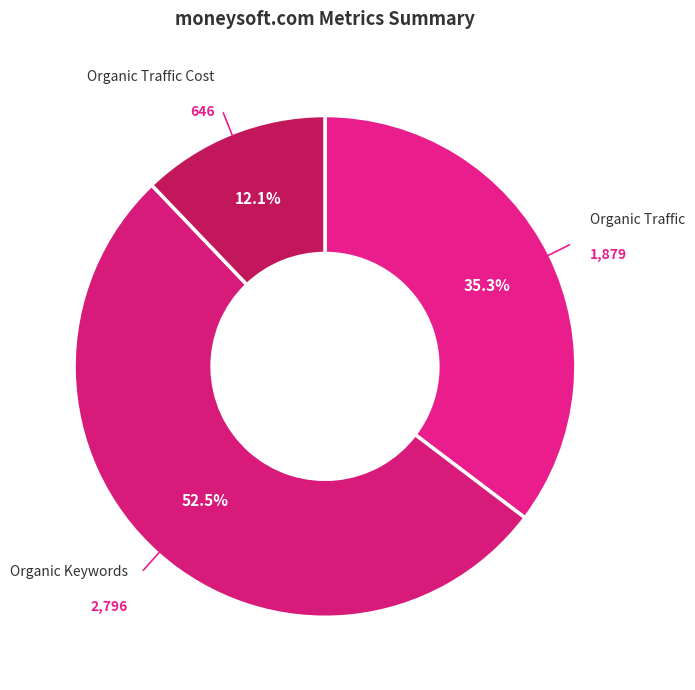

Is it true that Organic Traffic Cost is 7% of the pie?

False